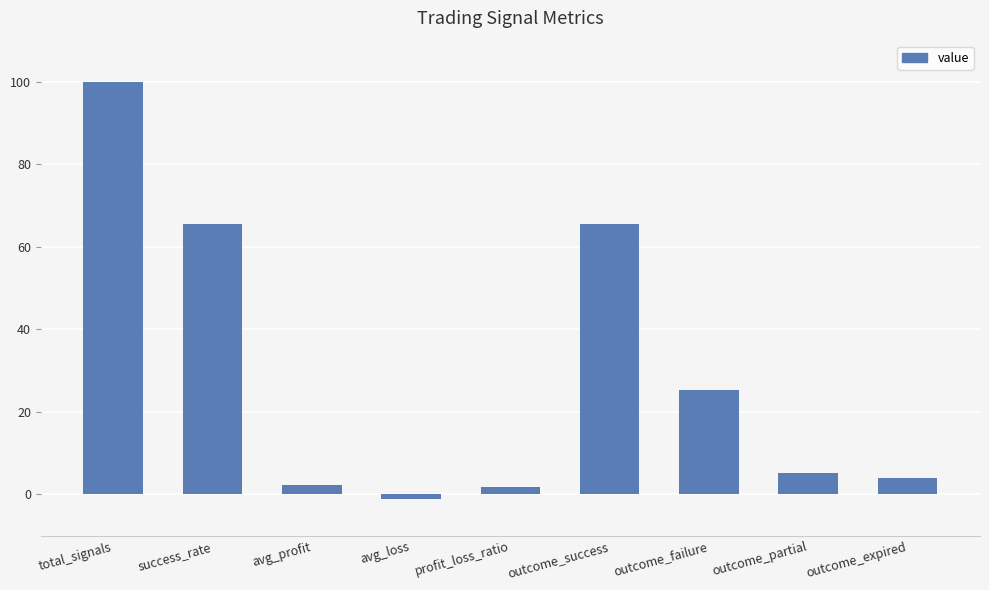

Which has a higher value, avg_profit or success_rate?

success_rate